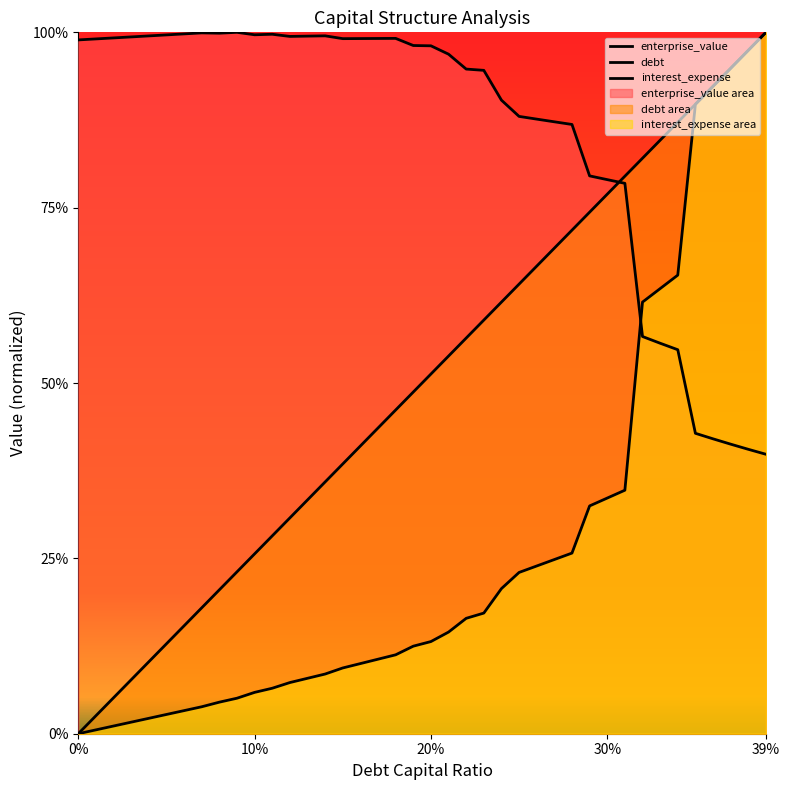

What are all the series names shown in the legend?

enterprise_value, debt, interest_expense